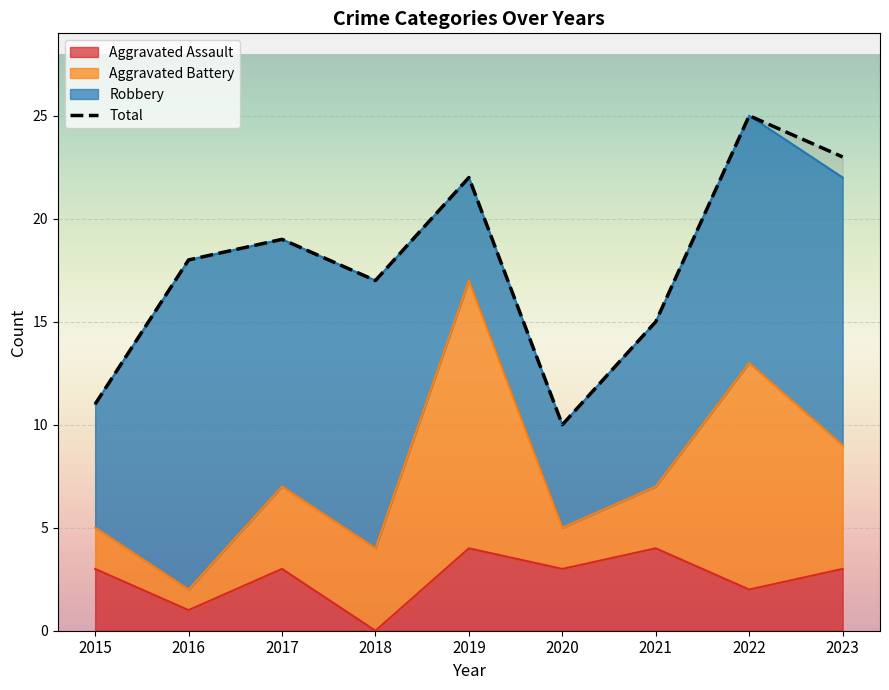

Rank the categories by Aggravated Assault value from highest to lowest.

2019, 2021, 2015, 2017, 2020, 2023, 2022, 2016, 2018